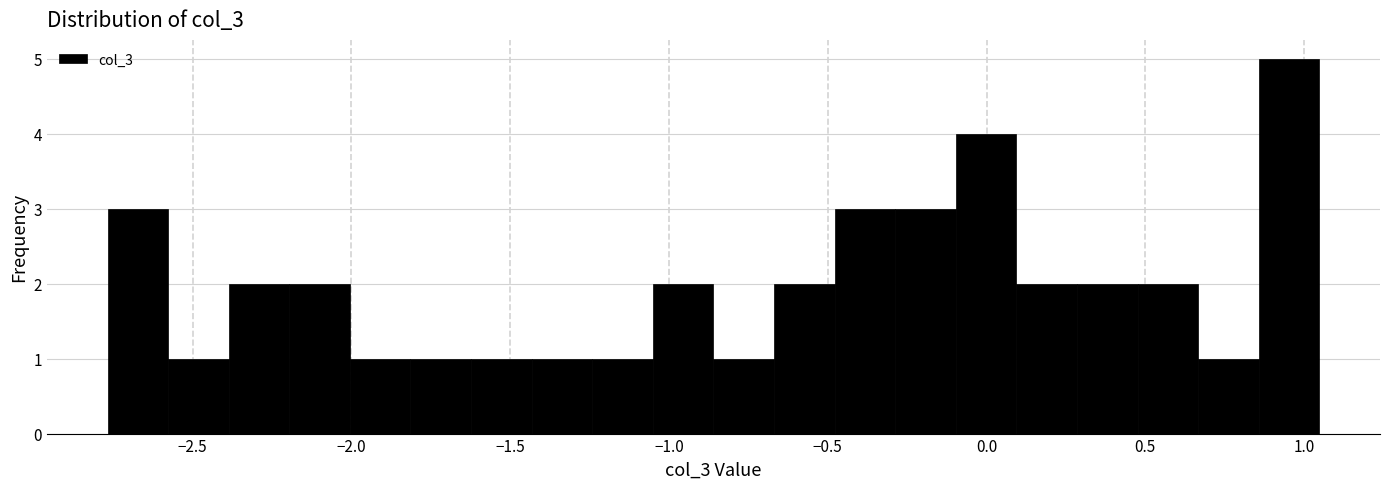

Read against the x-axis, roughly where is the centre of the tallest bar?

0.95